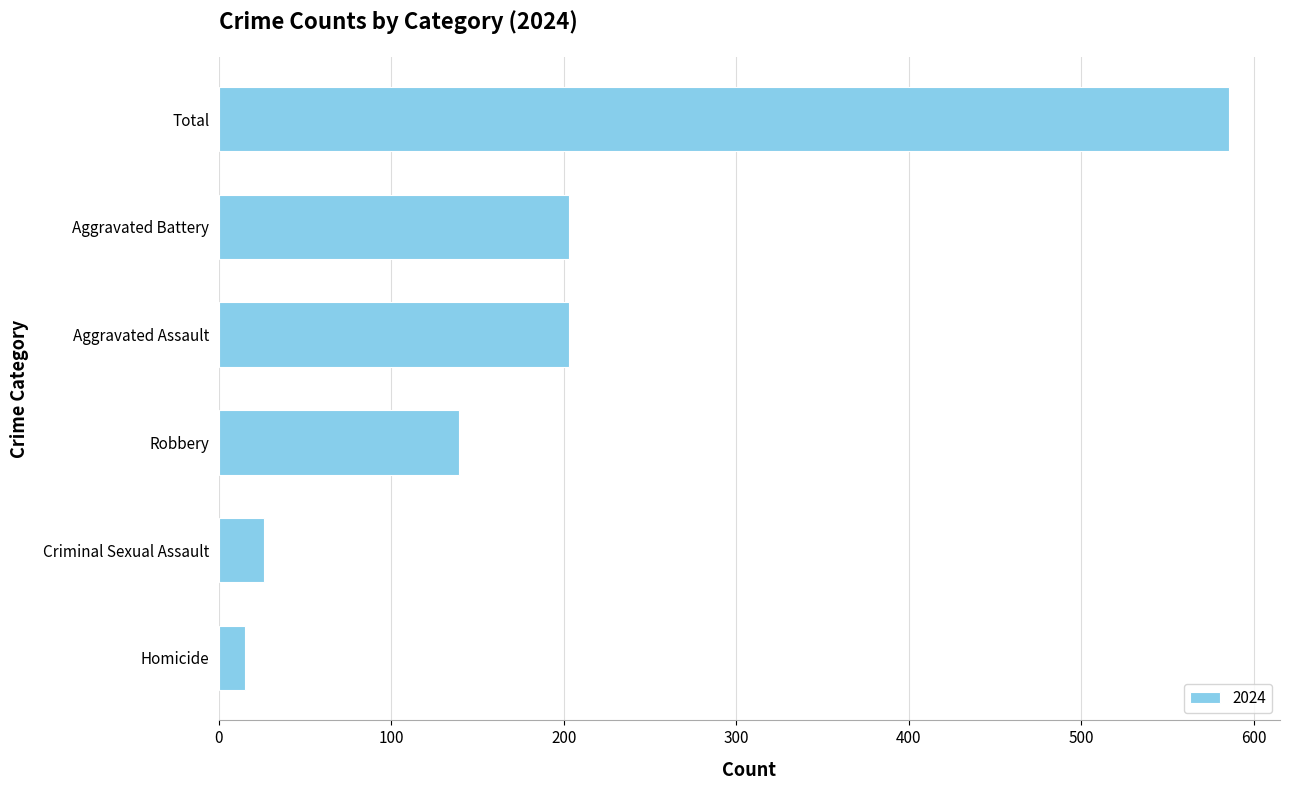

What is the label of the 3rd bar from the bottom?

Robbery